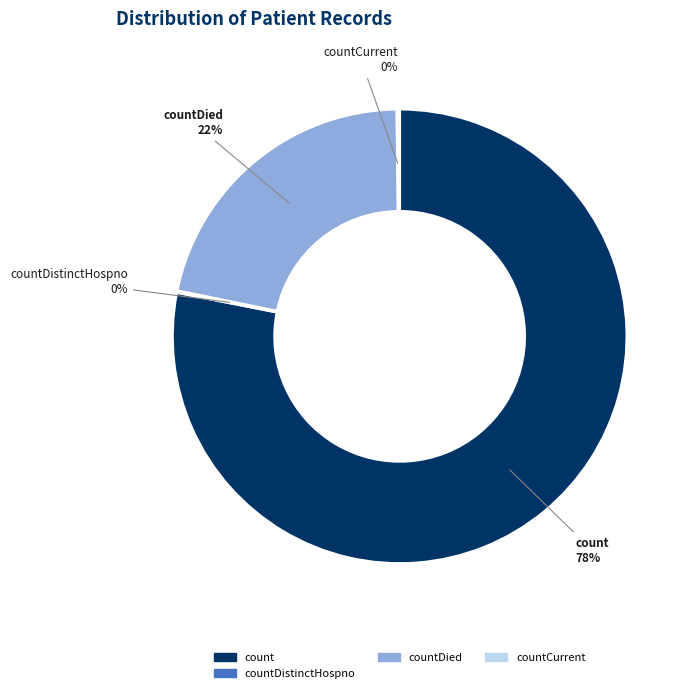

Which category has the biggest portion of the pie?

count